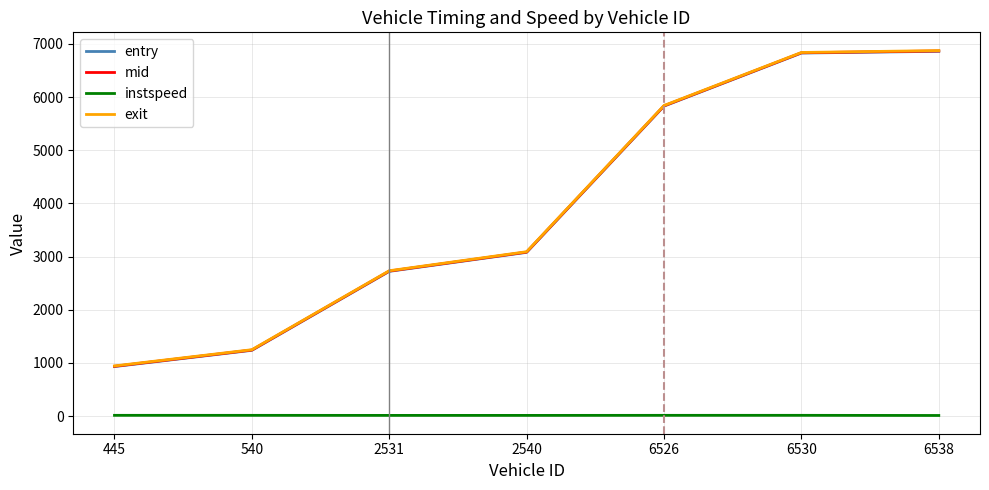

The value of exit at 540 is 830.5. True or false?

False